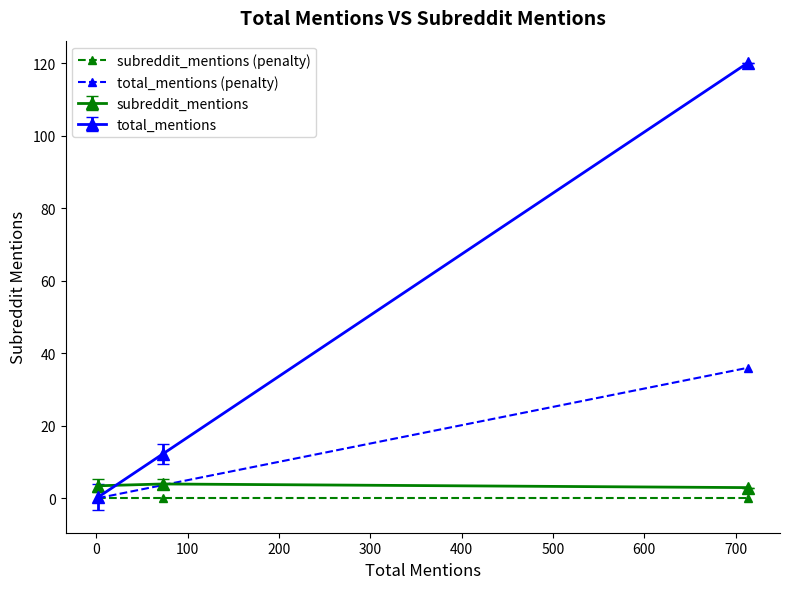

Which series has the largest total across all categories?

total_mentions